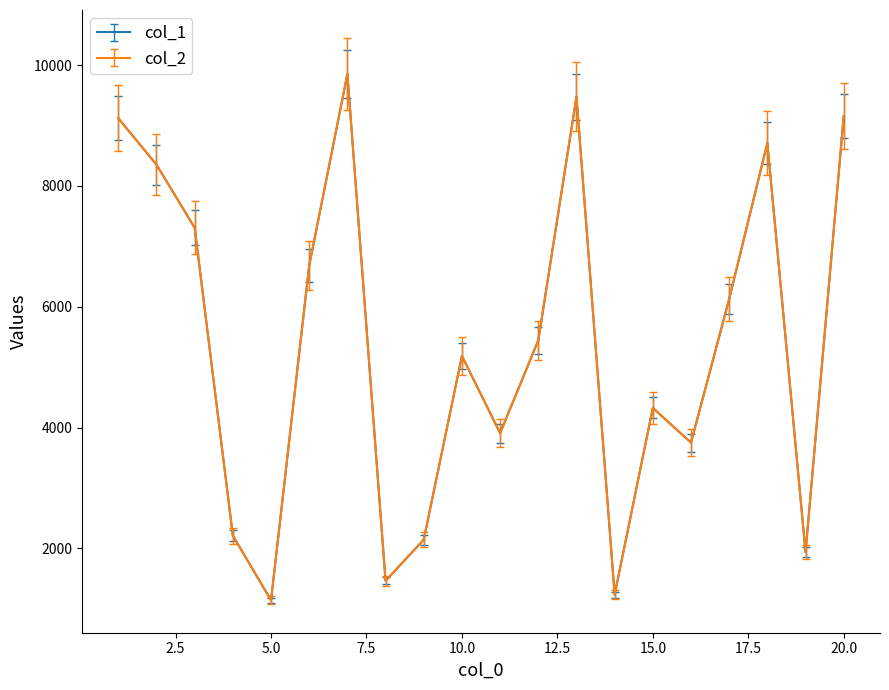

Is this an area chart (filled region under the line)?

No